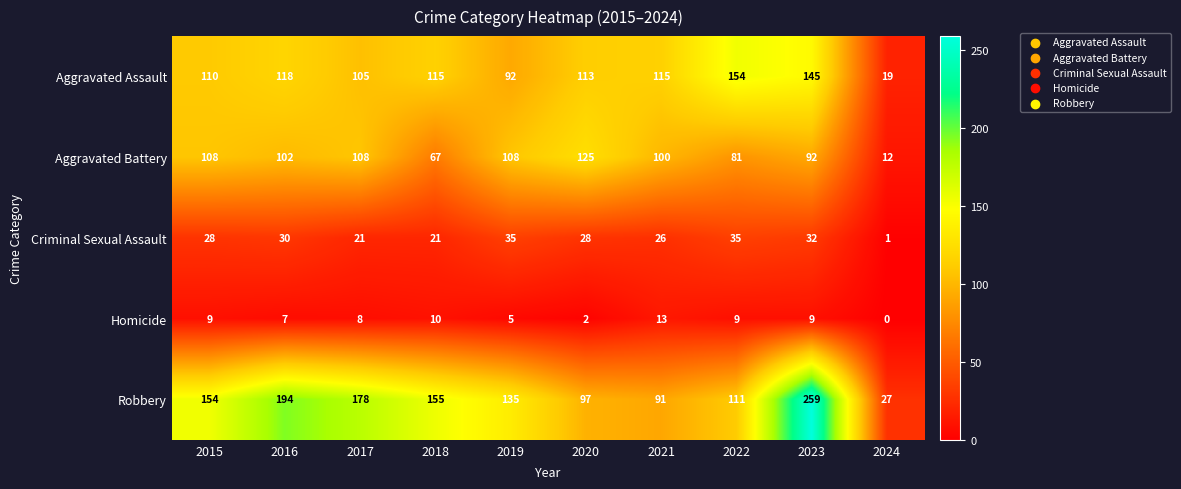

What is the spread (max minus min) of values at 2021?

102